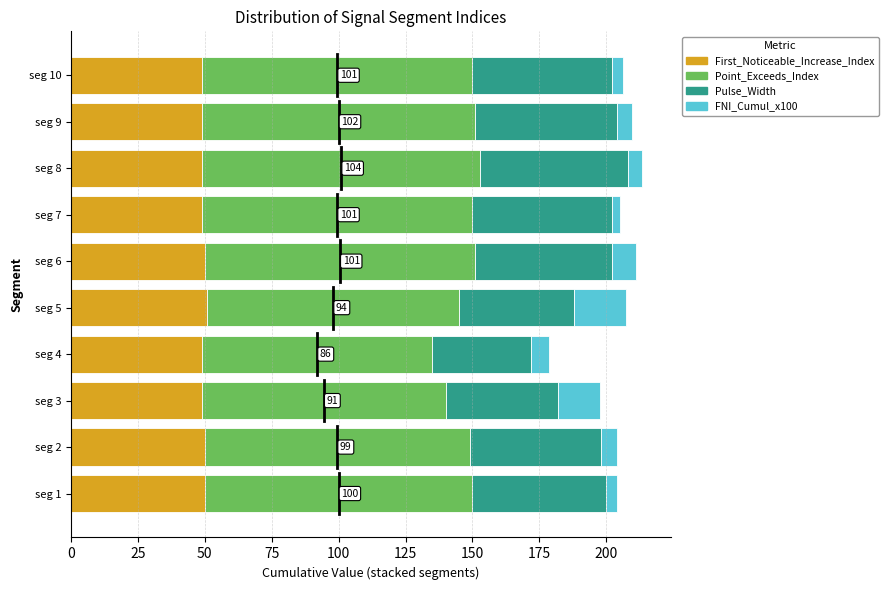

What is the average value of the First_Noticeable_Increase_Index series?

49.5